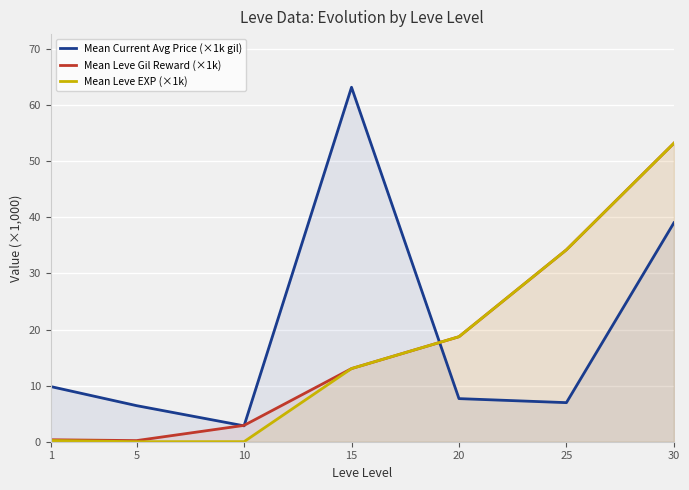

Which series has the largest range (max minus min)?

Mean Current Avg Price (×1k gil)